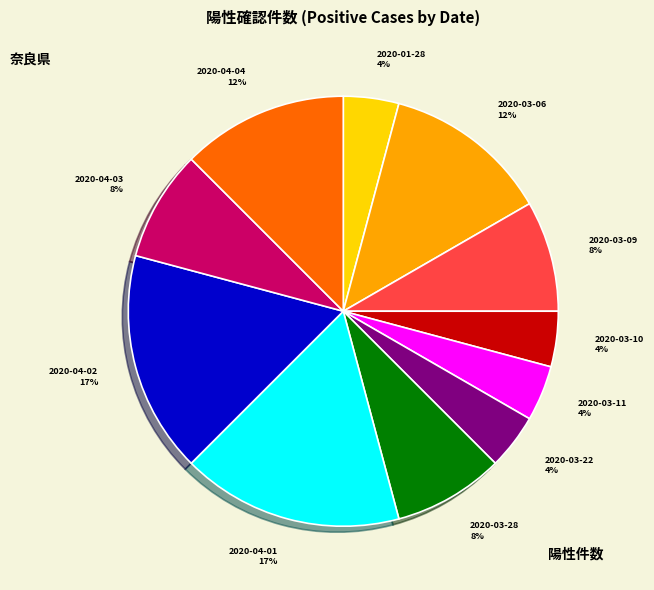

Is 2020-04-01 the majority of the pie?

No